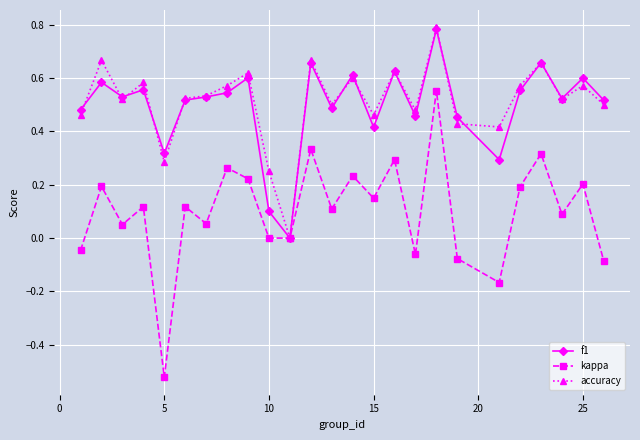

Which series has the widest spread of values?

kappa